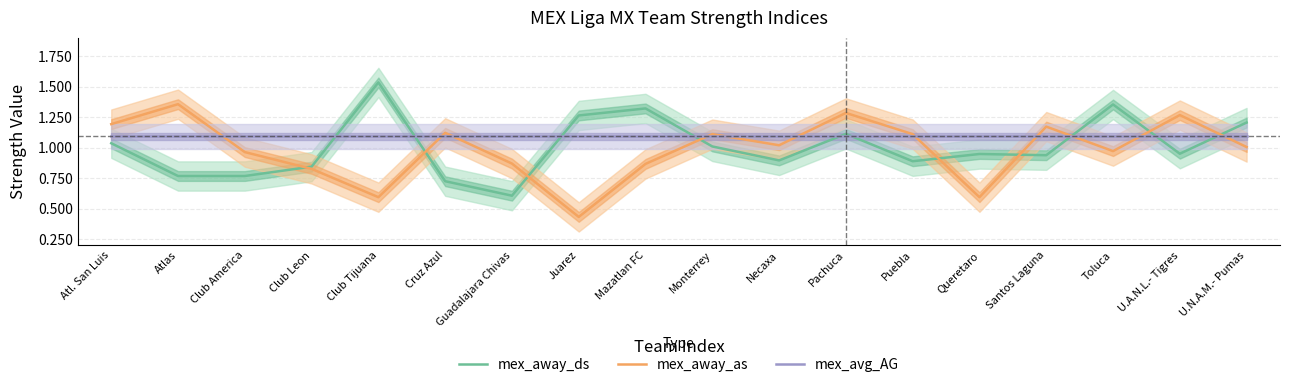

Which label corresponds to the smallest value in the chart?

Juarez